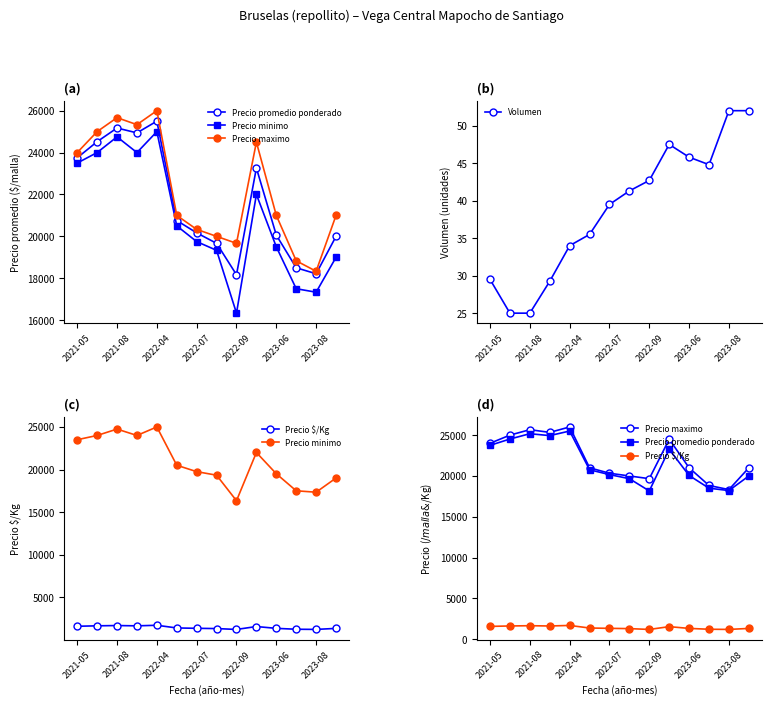

At which label is Volumen closest to 38?

2022-07